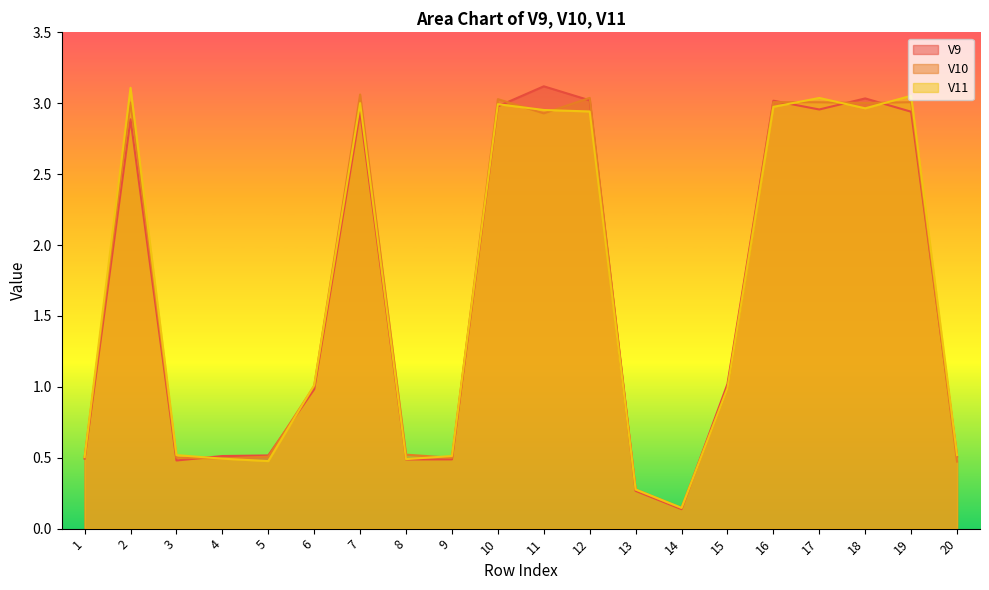

What is the highest value of the V9 series?

3.1